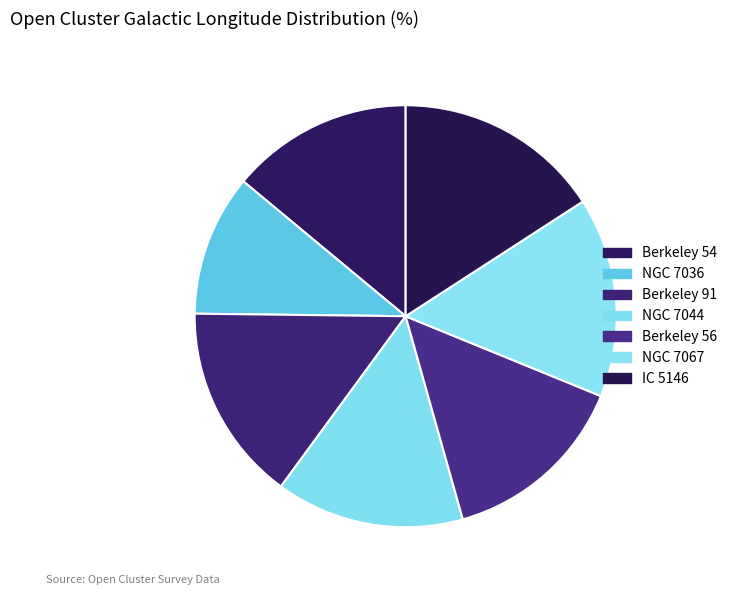

How many slices are in this pie chart?

7